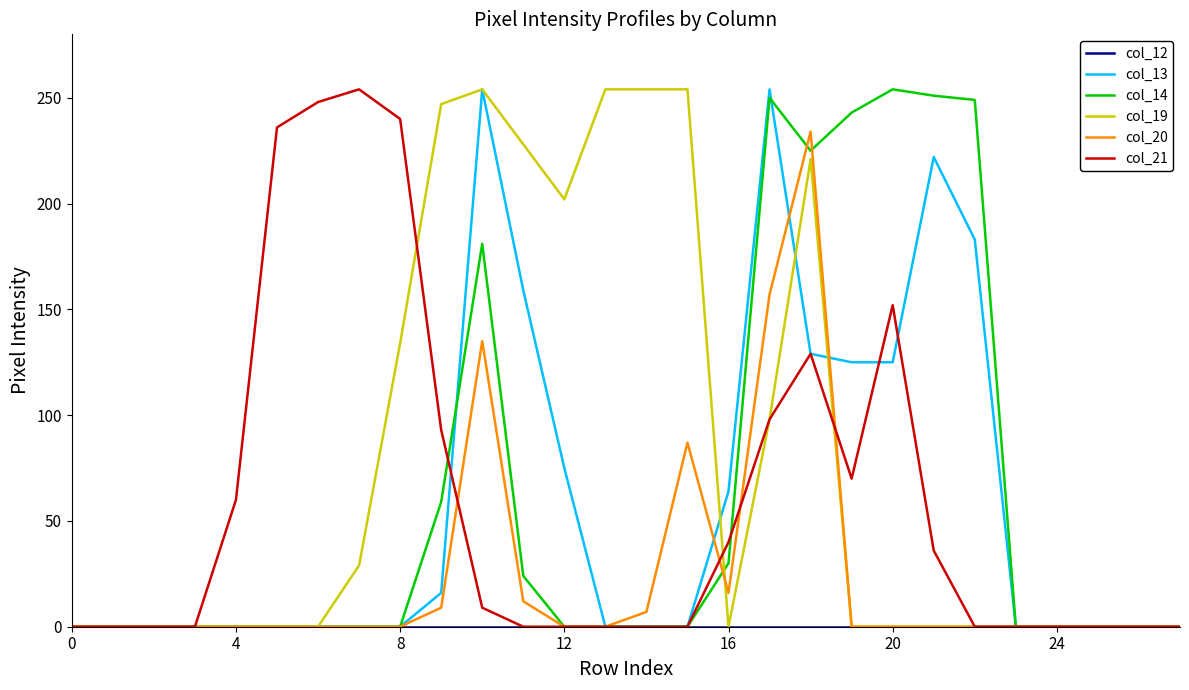

What is the maximum value for col_21?

254